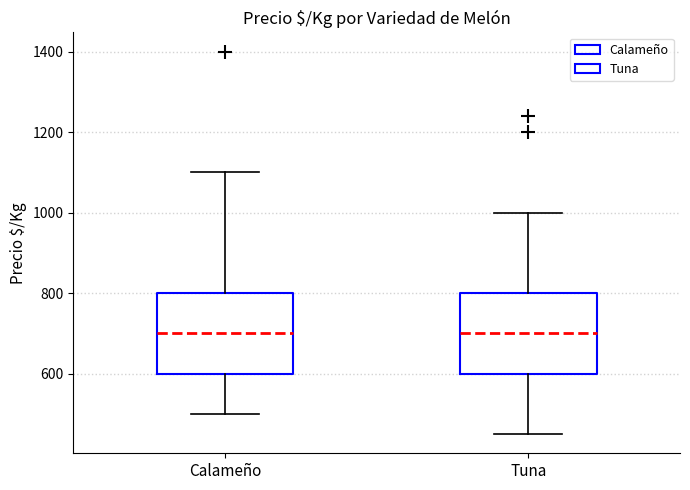

Reading left to right, transcribe this box plot: for each box, give where its median line is, the range the box spans, and where its two whiskers end, as read against the y-axis. The values are not printed on the chart, so give them approximately, as read against the axis.

Calameño: median 700, box 600 to 800, whiskers 500 to 1100
Tuna: median 700, box 600 to 800, whiskers 460 to 1000